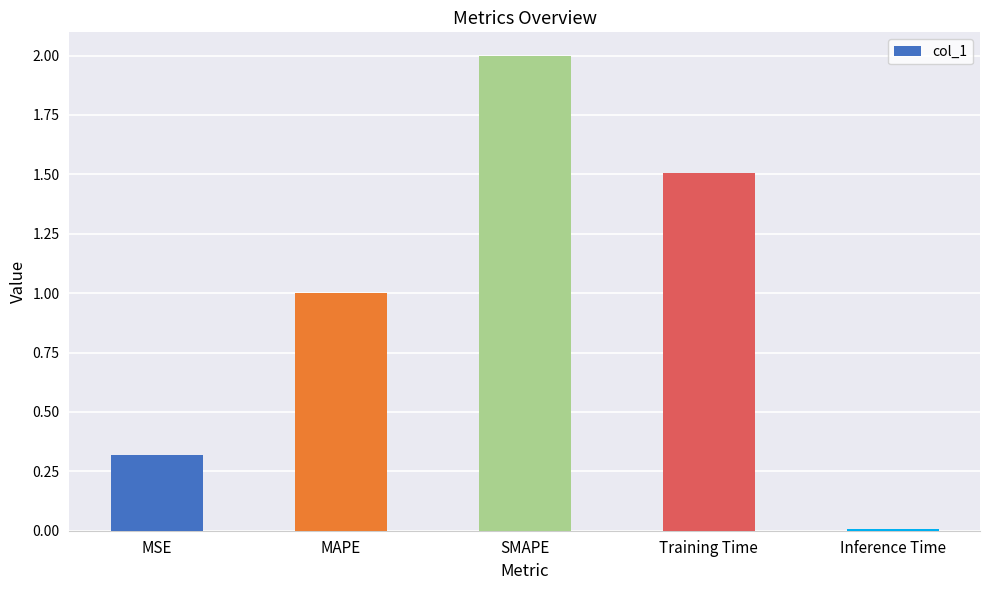

List the labels in order of value, smallest first.

Inference Time, MSE, MAPE, Training Time, SMAPE